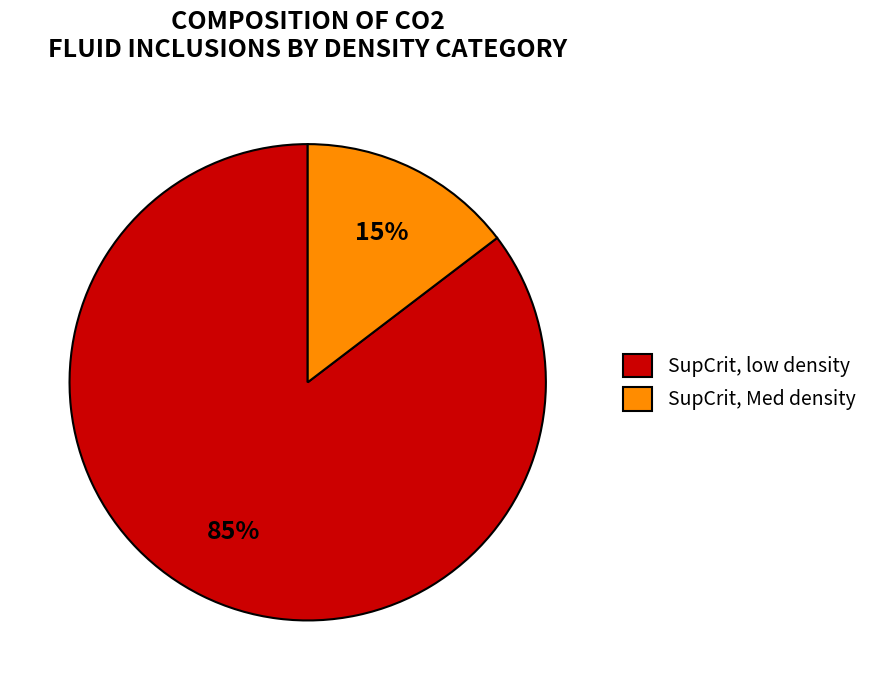

To the nearest percent, what is the combined percentage of SupCrit, low density and SupCrit, Med density?

100%